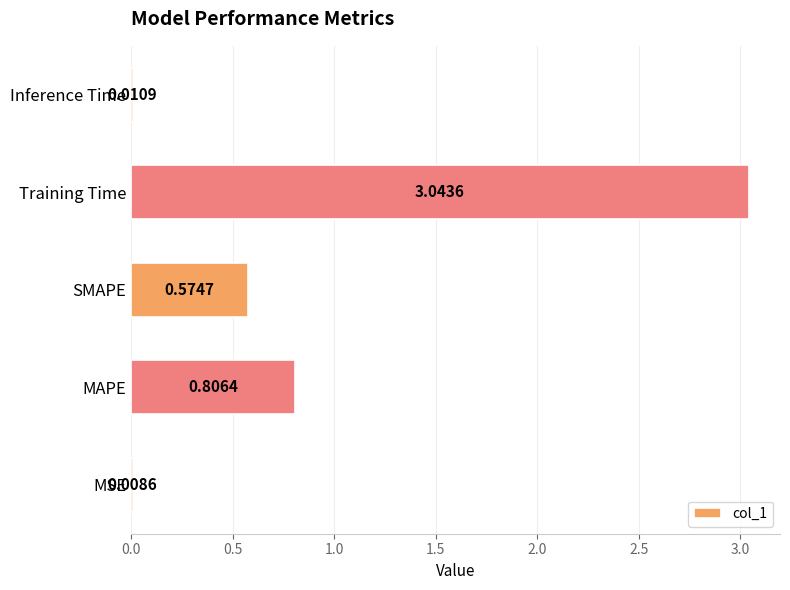

Which category has the highest value across all series?

Training Time